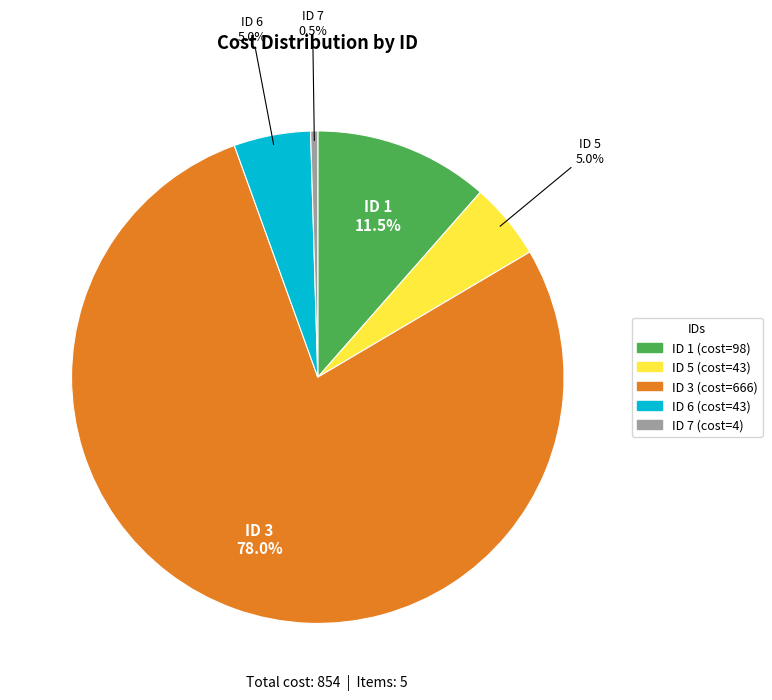

Does any single category account for the majority?

Yes